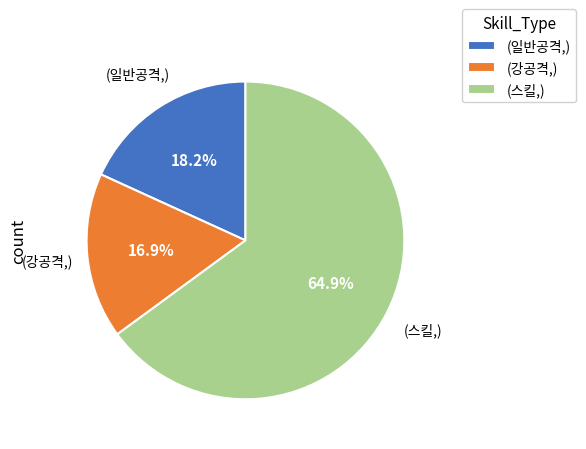

Is there any slice that represents more than half of the pie?

Yes